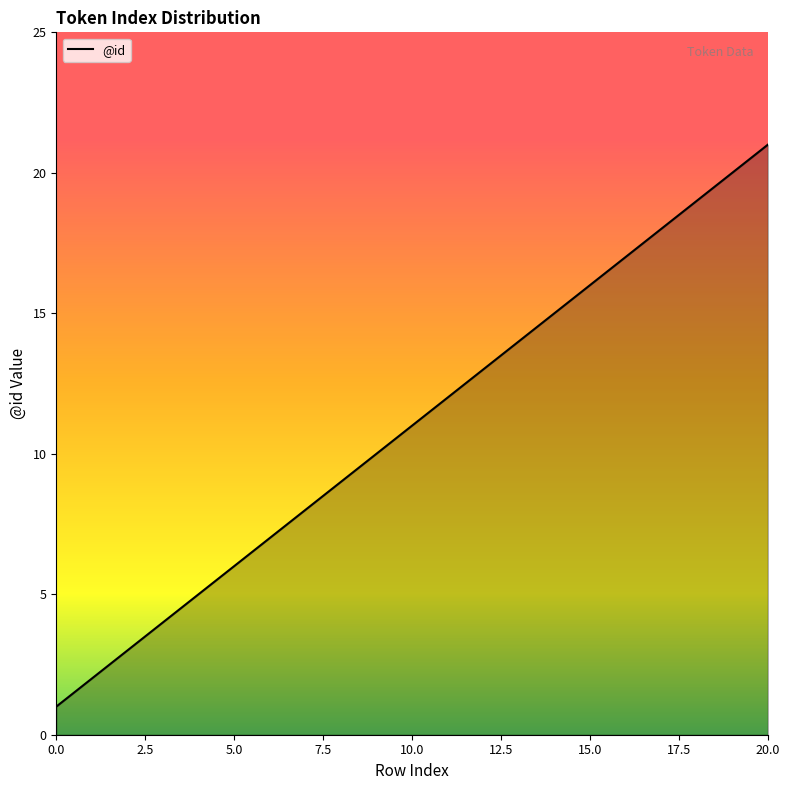

What is the difference between the maximum and minimum values?

20